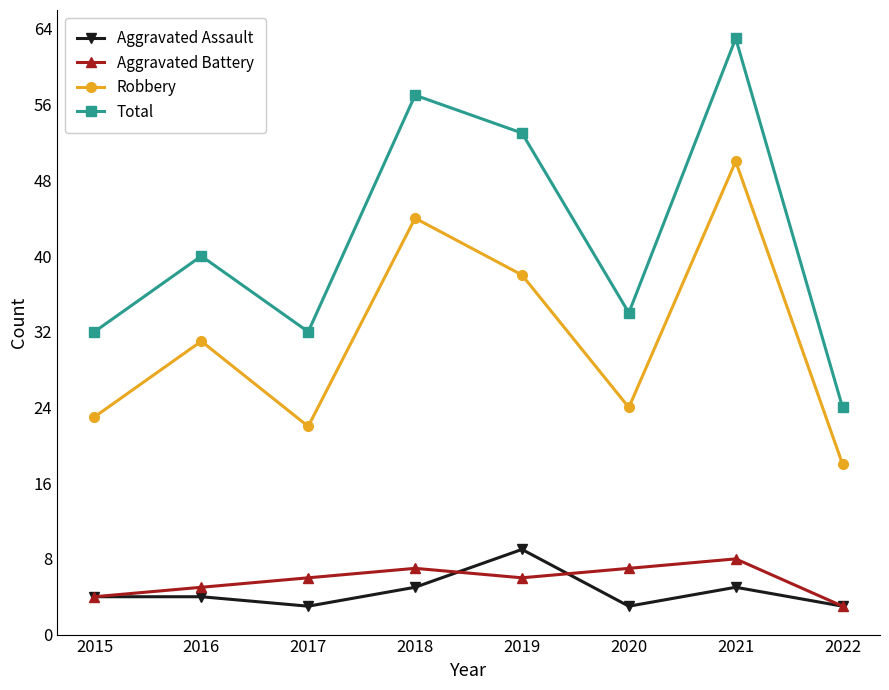

Rank the series at 2020 from highest to lowest value.

Total, Robbery, Aggravated Battery, Aggravated Assault